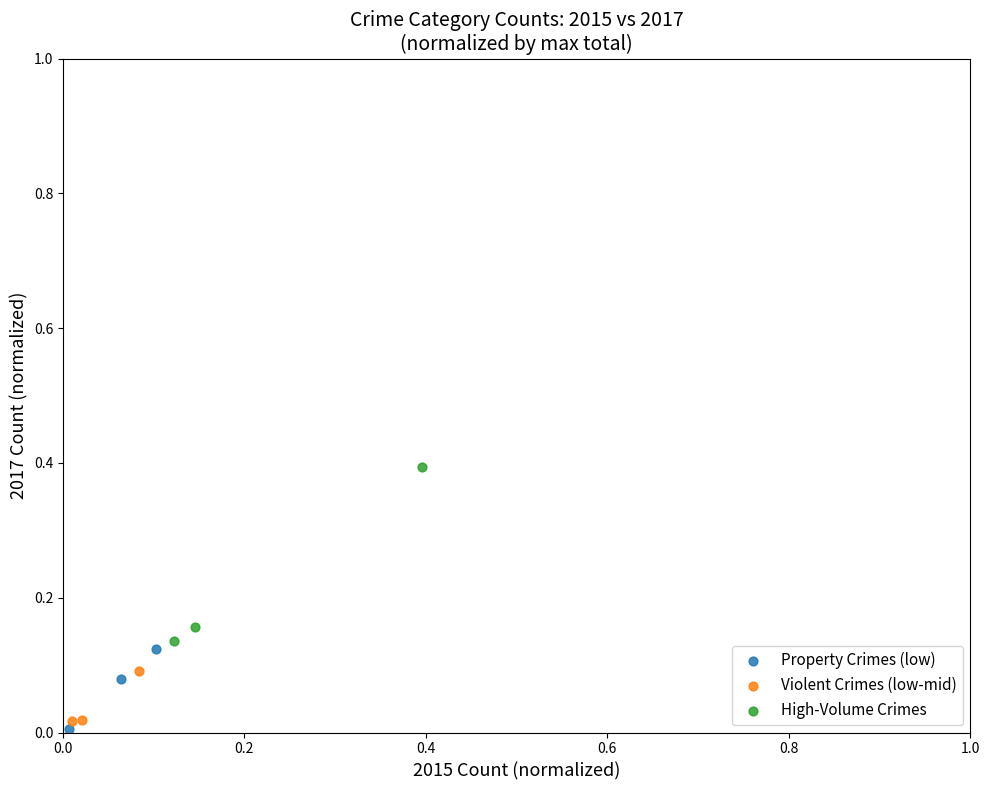

Which series reaches the minimum Y coordinate?

Property Crimes (low)